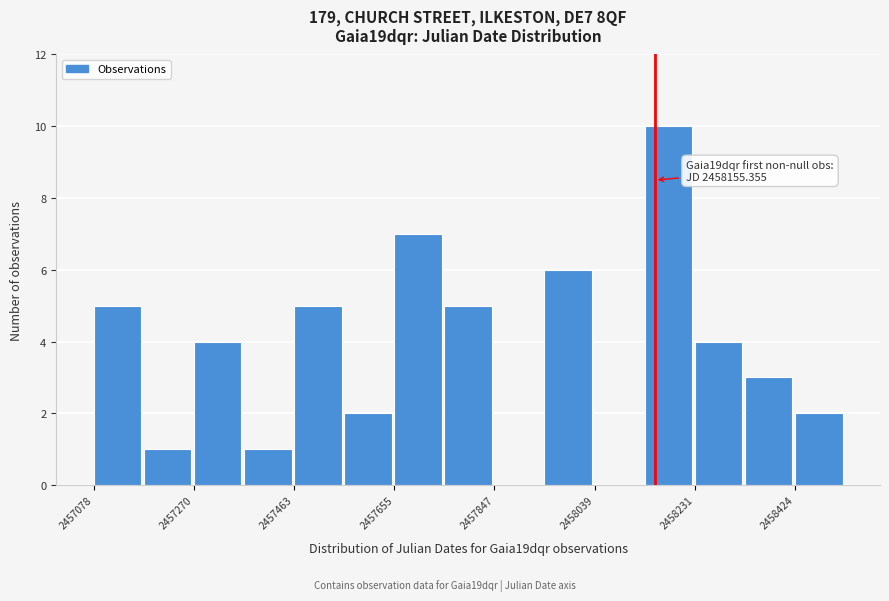

Over which range of the x-axis is the bar tallest?

2458140 to 2458240